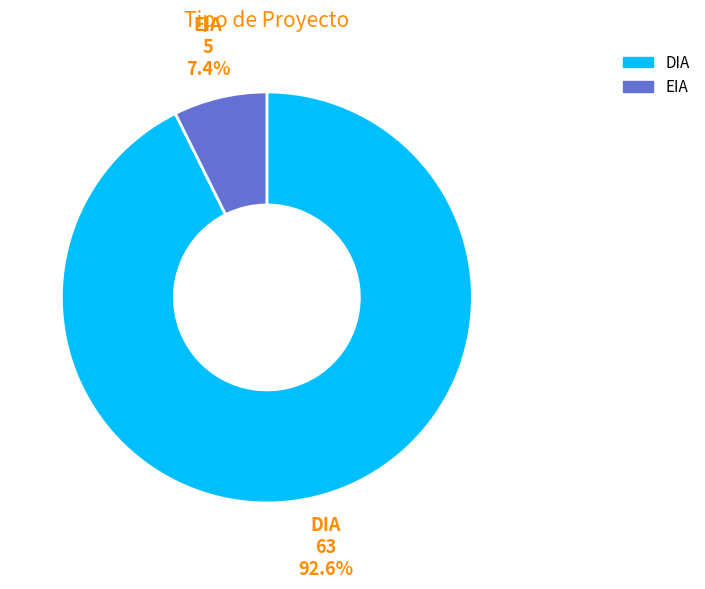

True or false: EIA accounts for 7% of the total.

True